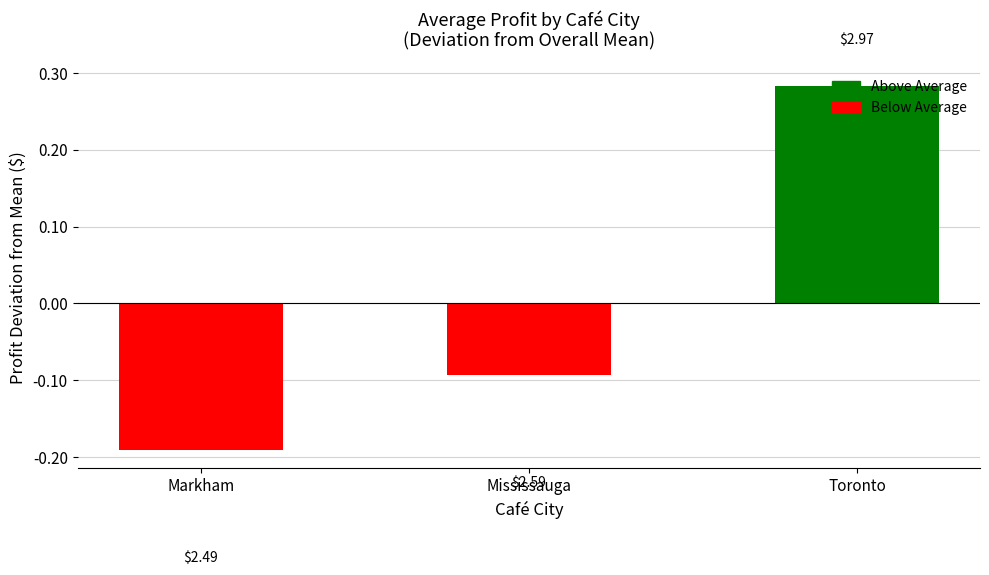

What is the smallest value displayed?

-0.2